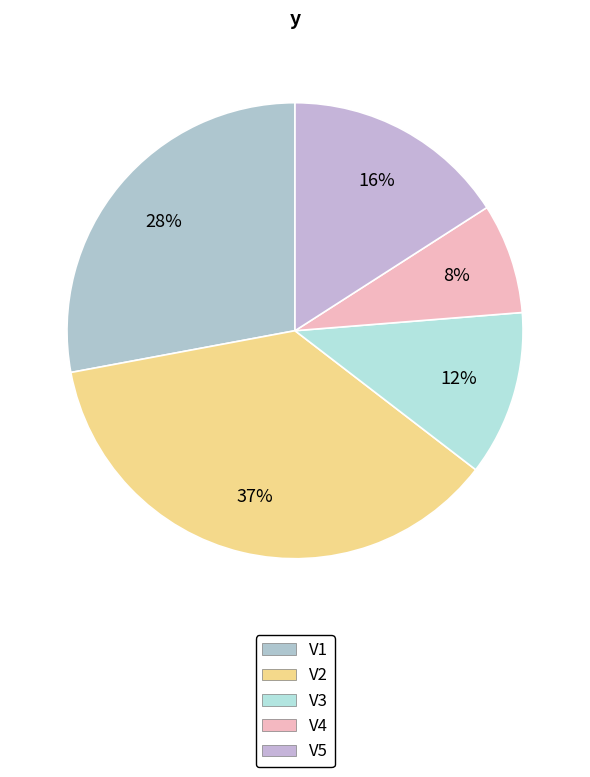

To the nearest percent, what is the difference between the largest and smallest slice percentages?

29%